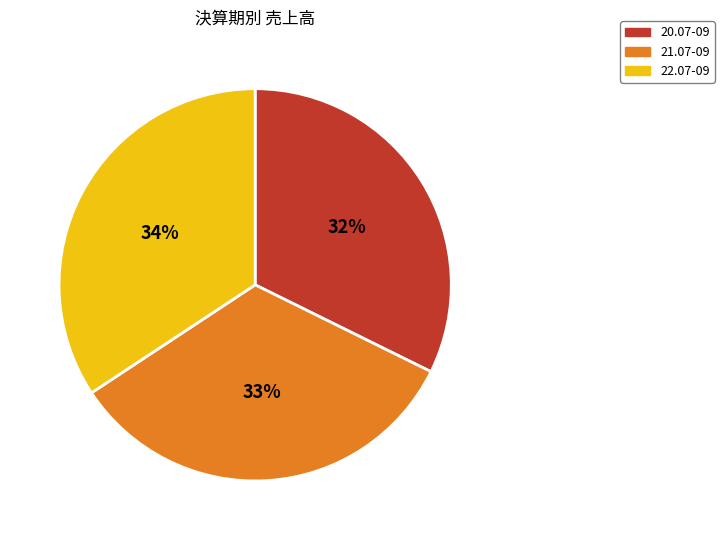

Rank the categories by value from lowest to highest.

20.07-09, 21.07-09, 22.07-09